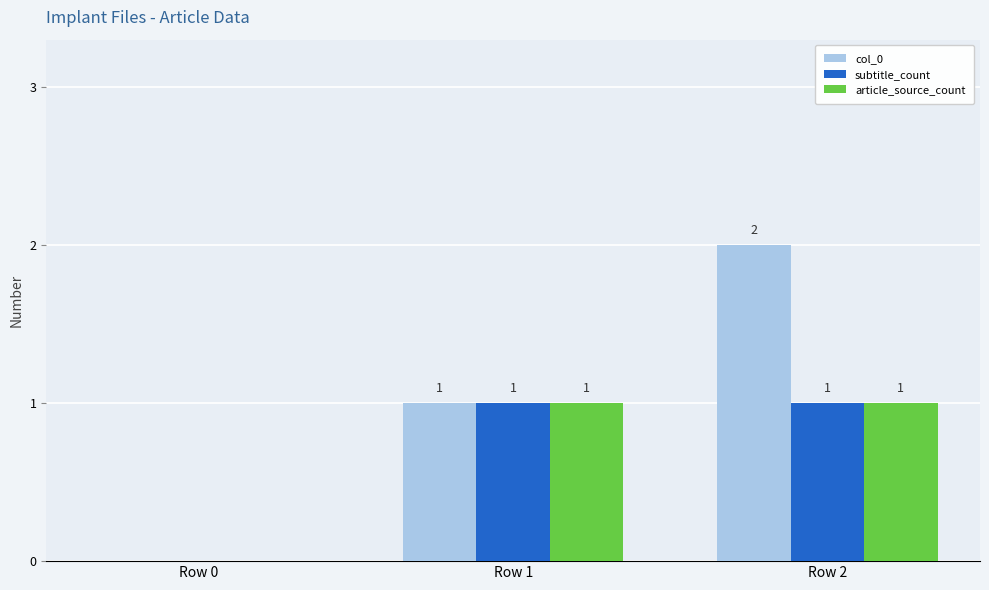

Between Row 0 and Row 2, which series saw the biggest shift?

col_0